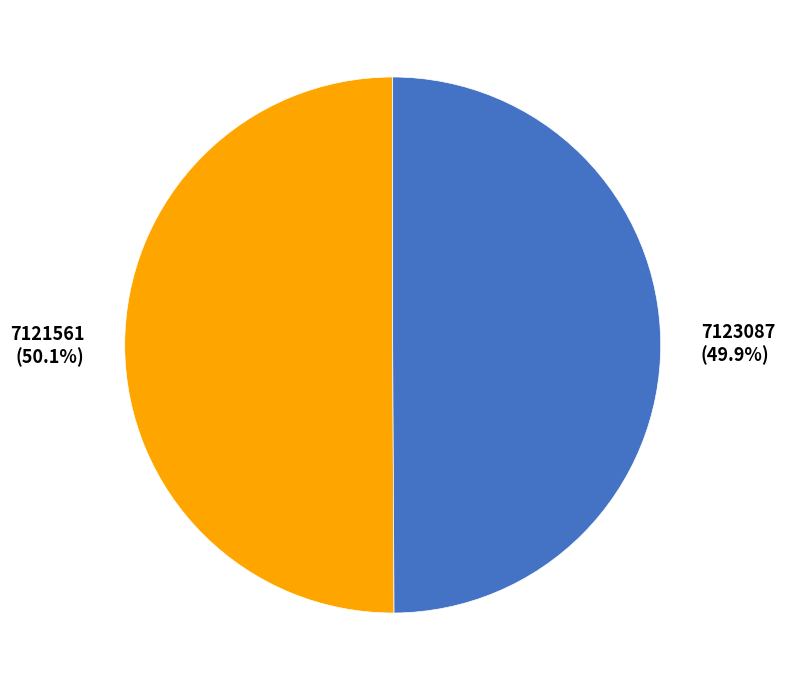

What percentage do 7123087 and 7121561 together represent?

100.0%